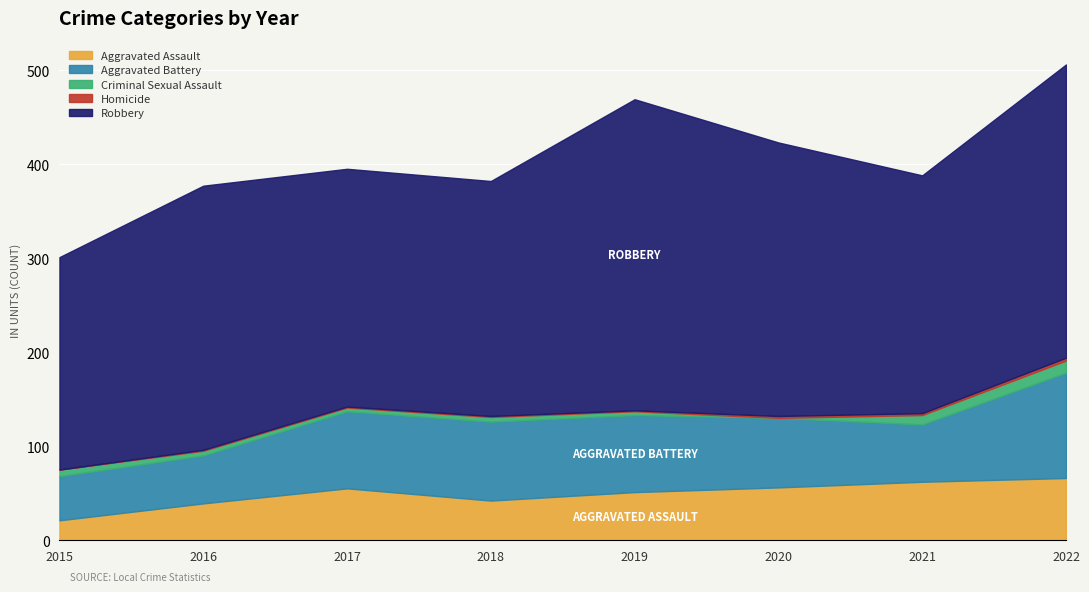

True or false: Aggravated Assault has more than 0 points higher than both neighbors.

True